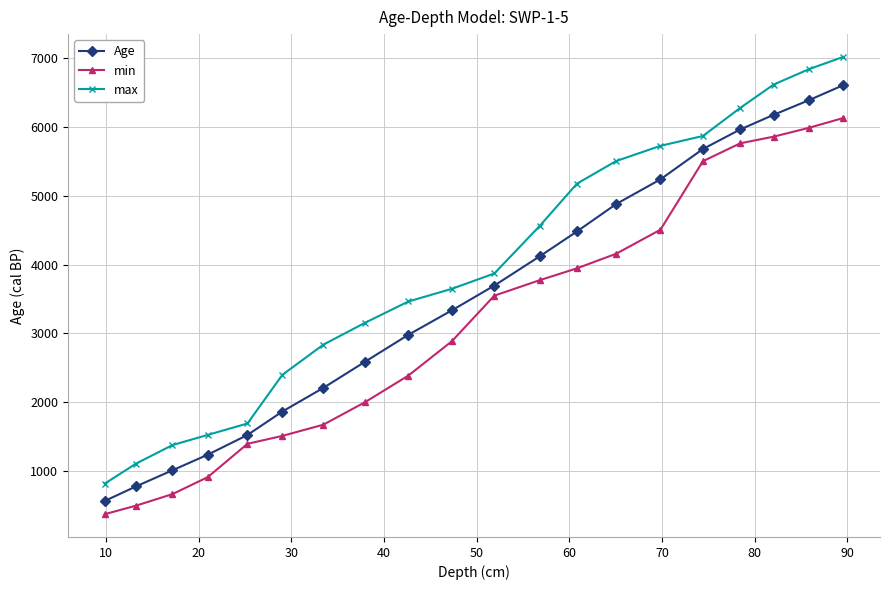

True or false: min and max cross at least once.

False